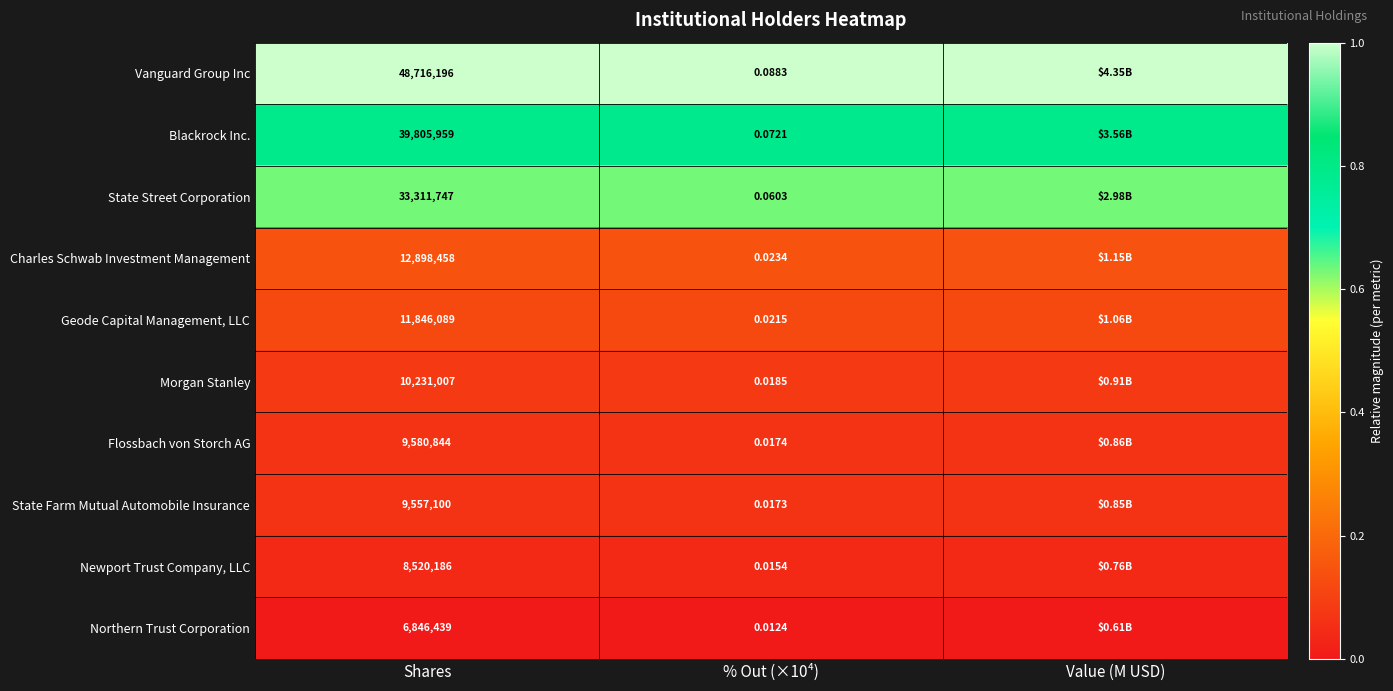

At which category is the sum across all series the highest?

Shares